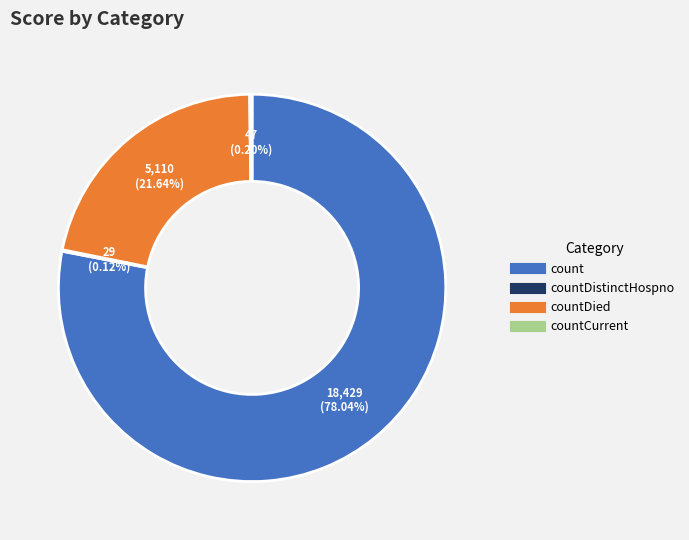

To the nearest percent, what is the average slice percentage?

25%